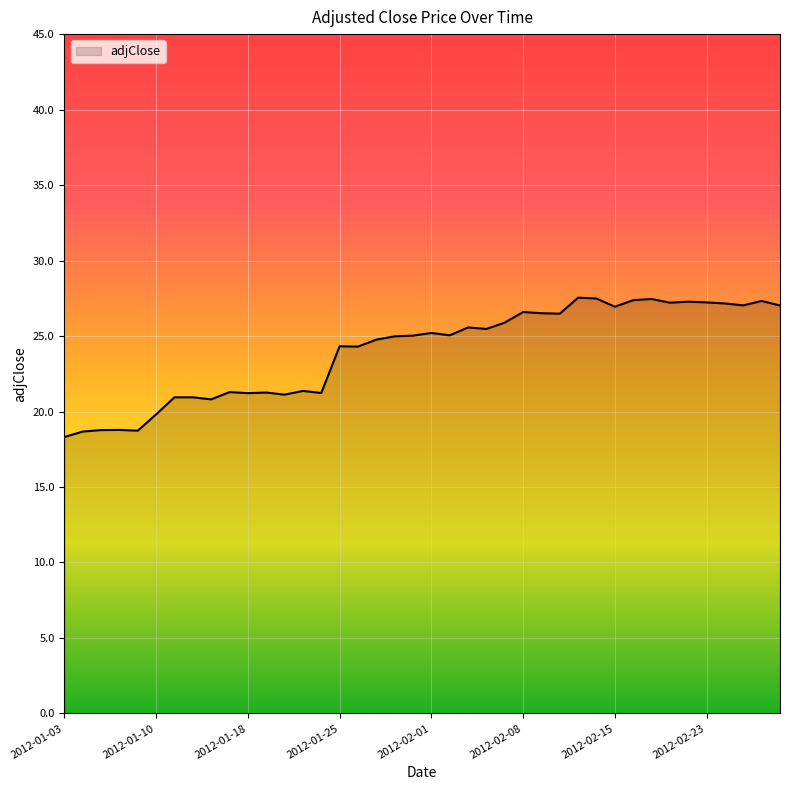

What is the difference between the maximum and minimum values?

9.2